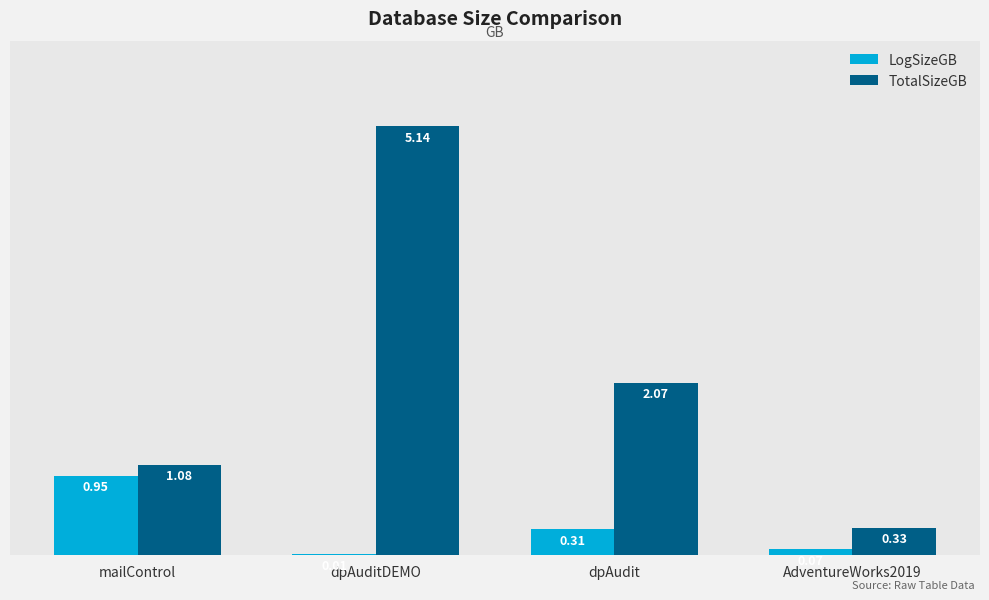

Which series changed the most between mailControl and dpAuditDEMO?

TotalSizeGB